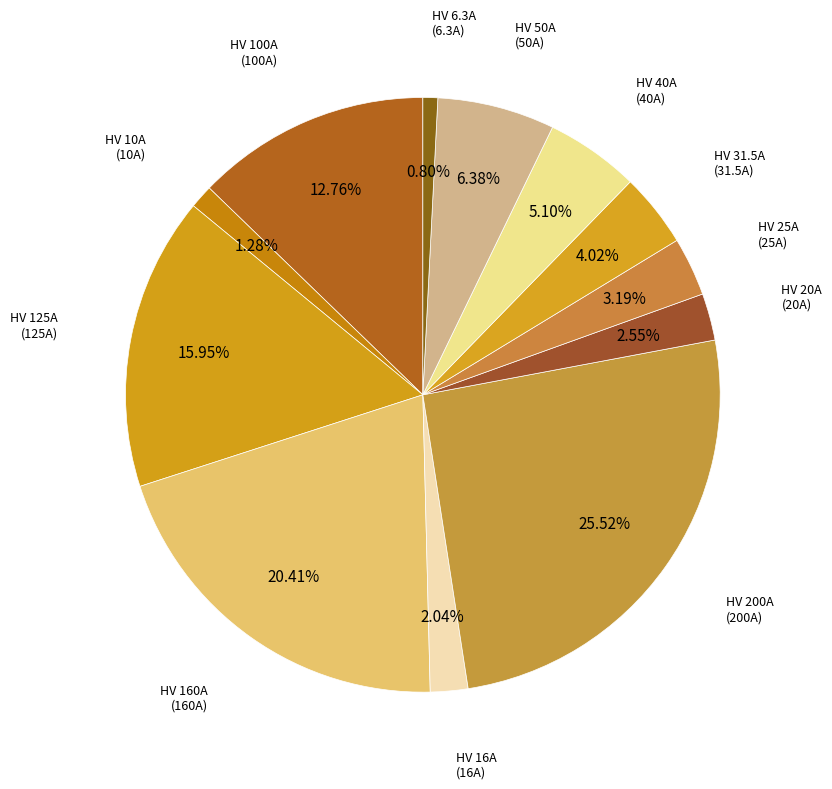

How many slices are in this pie chart?

12